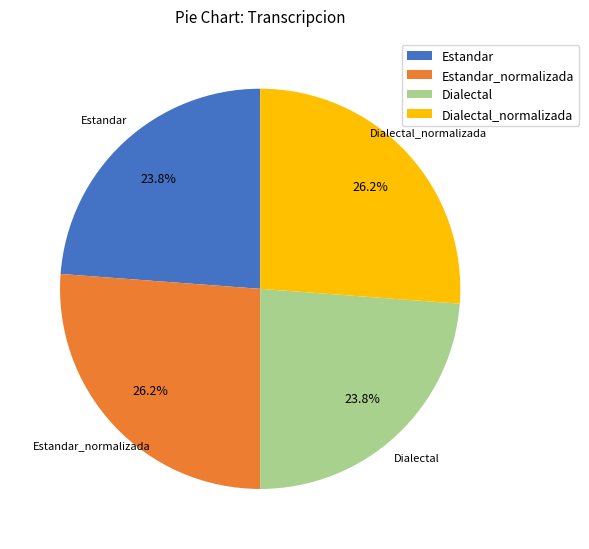

To the nearest percent, what is the combined percentage of Estandar and Dialectal_normalizada?

50%